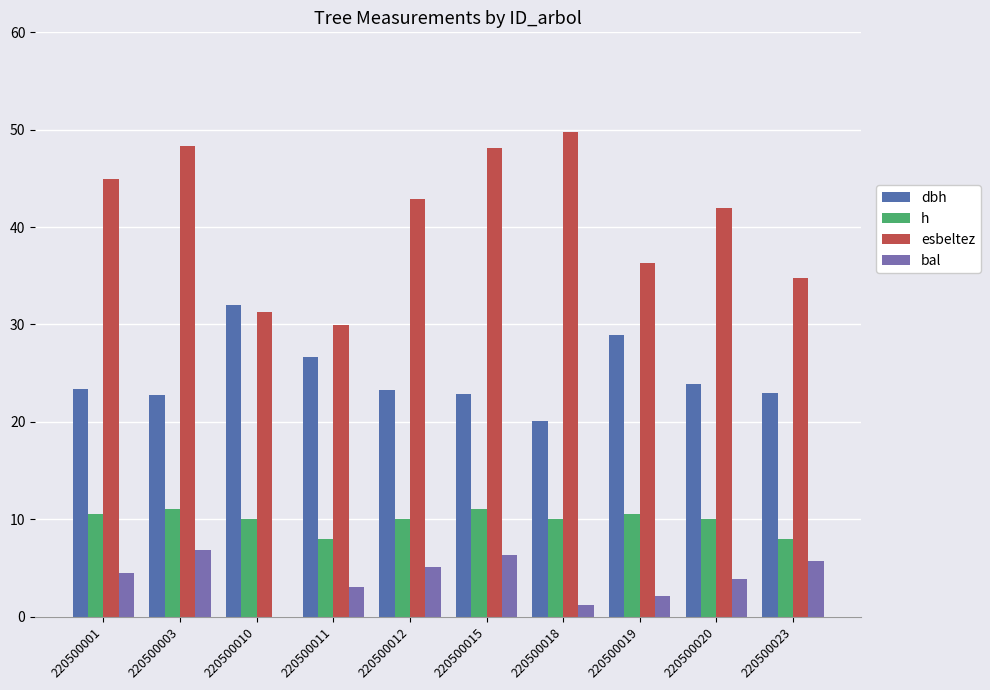

What are all the series names shown in the legend?

dbh, h, esbeltez, bal